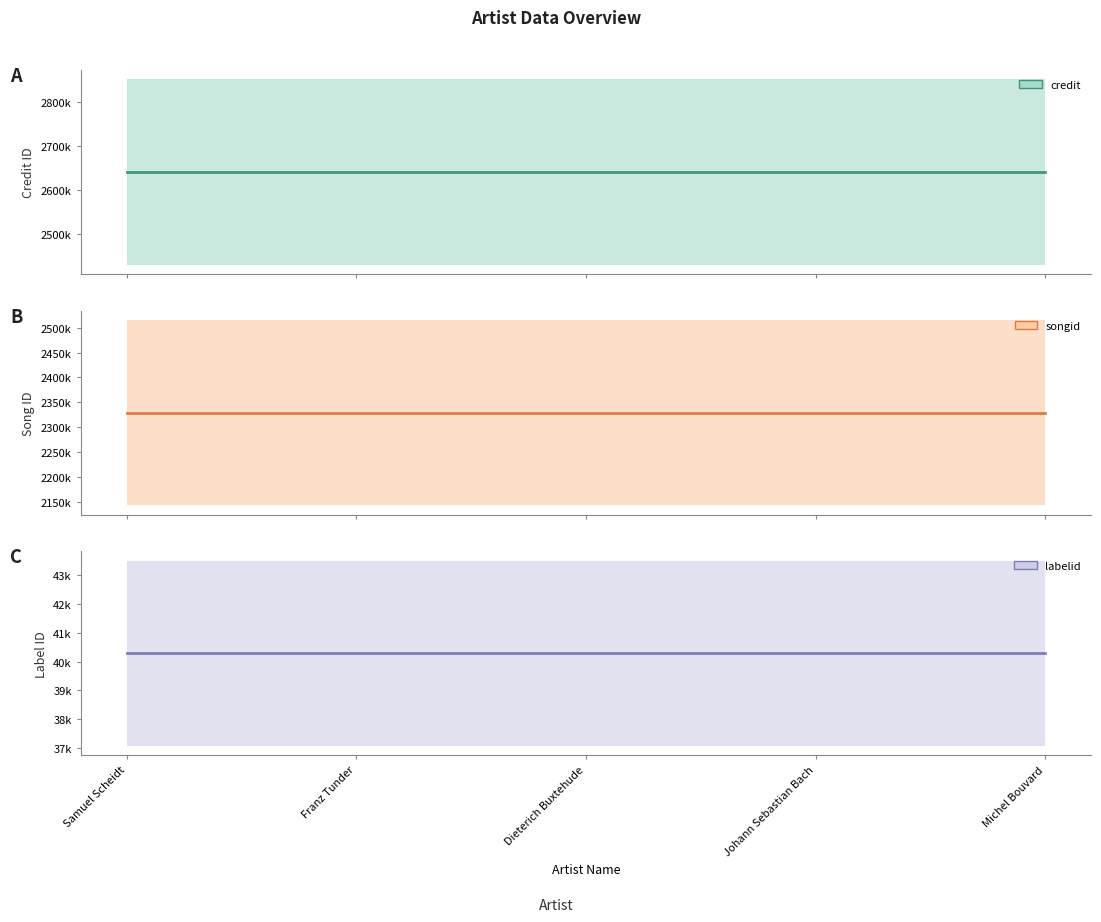

What is the label of the 4th point from the left?

Johann Sebastian Bach